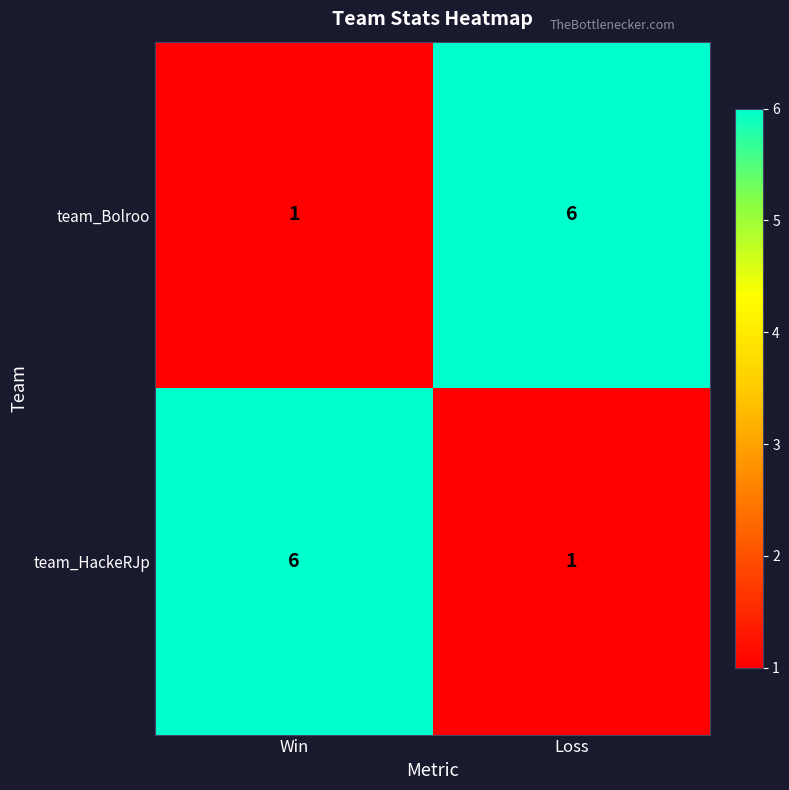

What is the sum of the team_Bolroo values at Loss and Win?

7